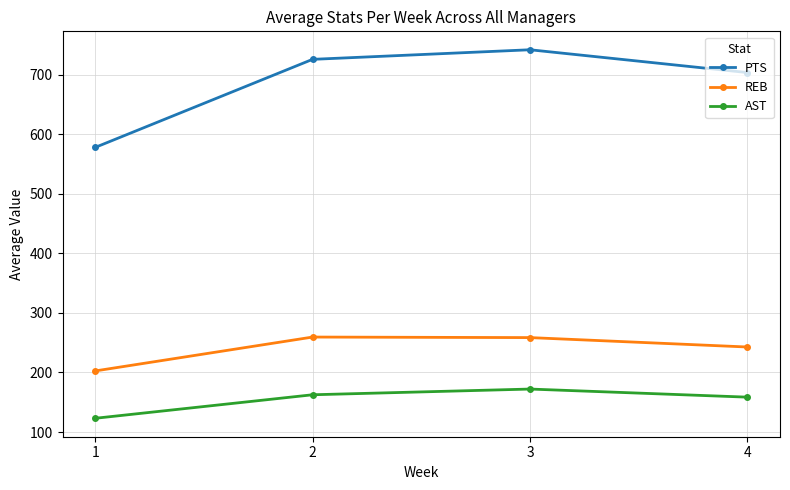

True or false: REB has a value of 242.8 at 4.

True